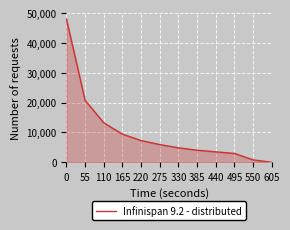

How many lines are shown in the chart?

1